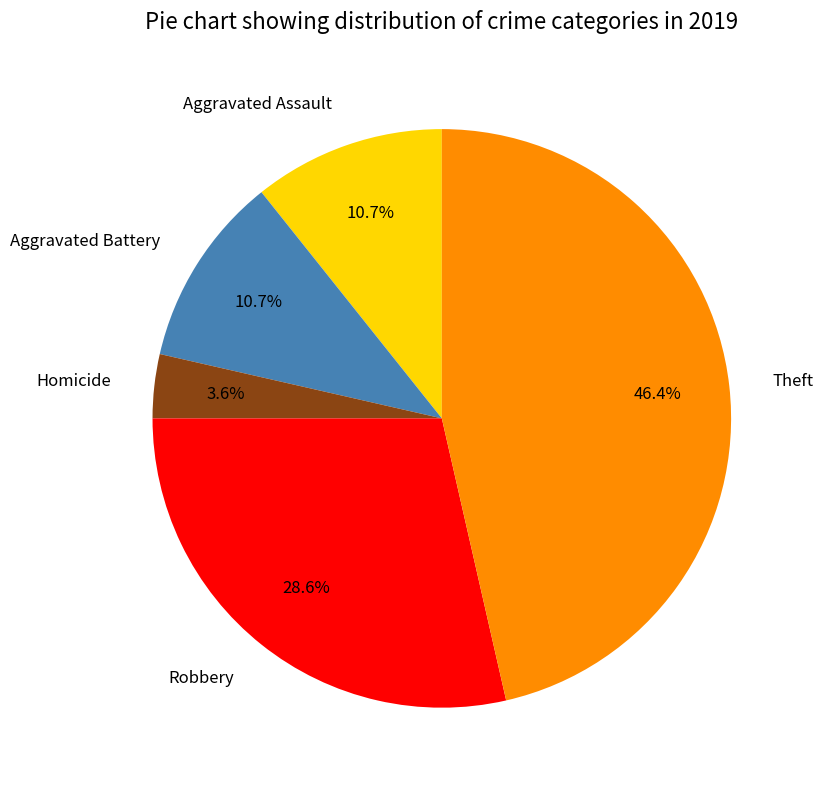

Does Homicide represent more than half of the total?

No